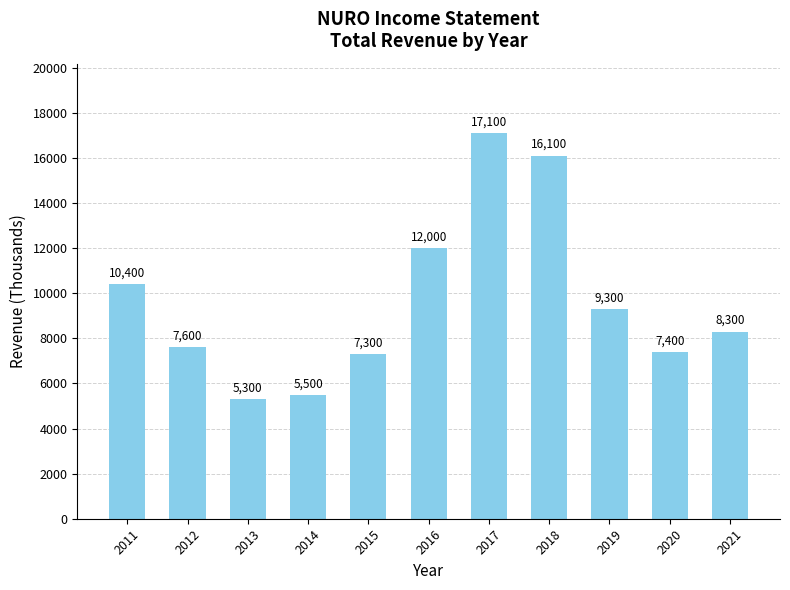

At which category does the chart reach its minimum across all series?

2013